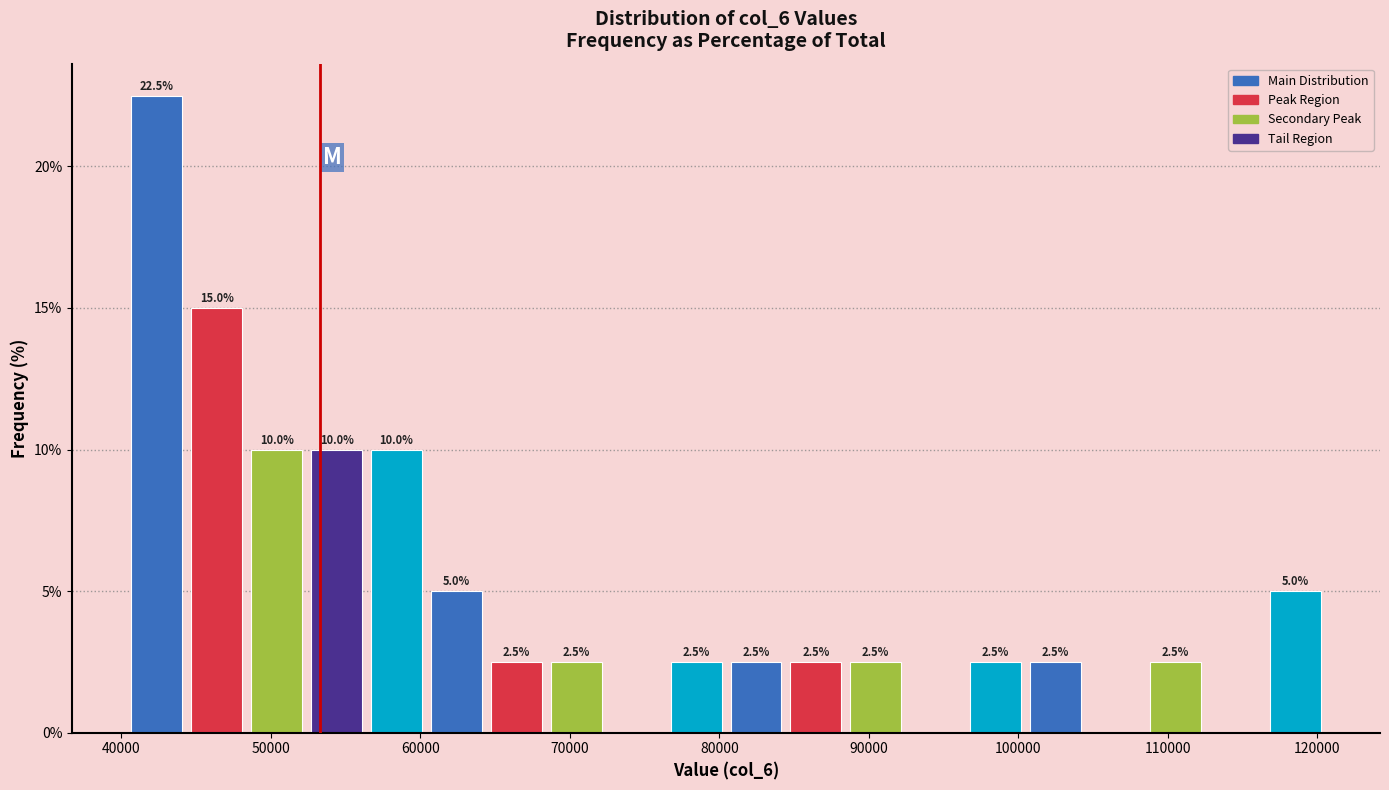

Over which range of the x-axis is the bar tallest?

40000 to 44000